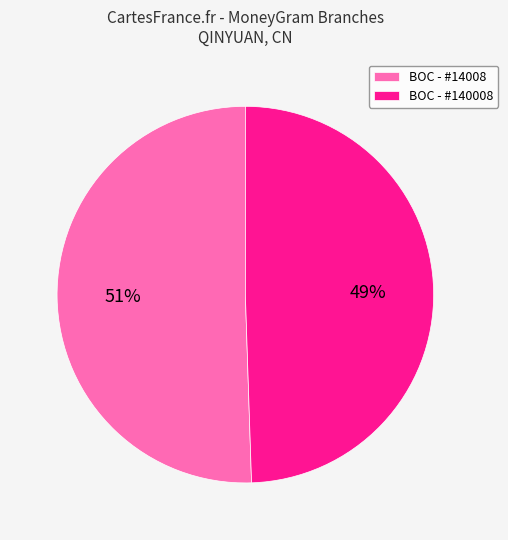

Count the number of slices in the pie.

2